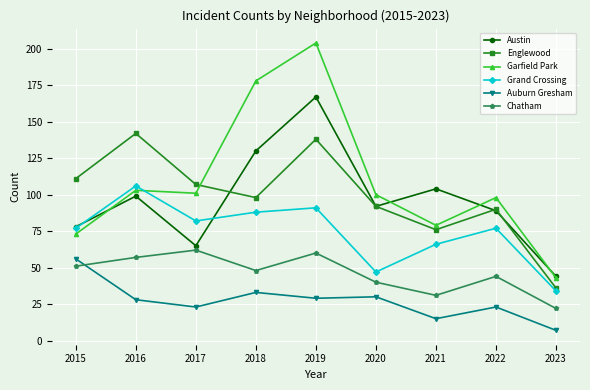

What are all the series names shown in the legend?

Austin, Englewood, Garfield Park, Grand Crossing, Auburn Gresham, Chatham